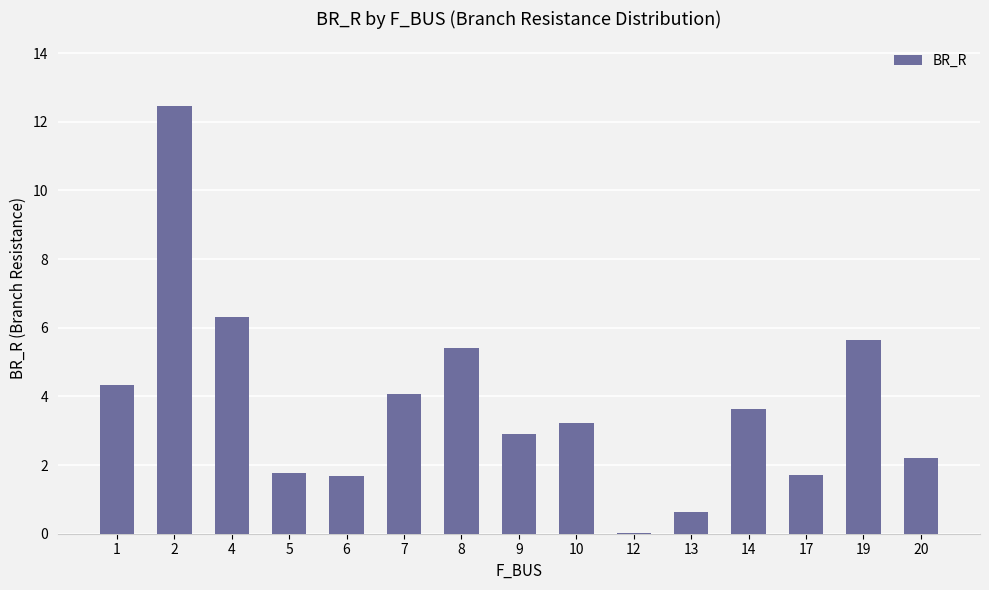

Read the value at 2.

12.5